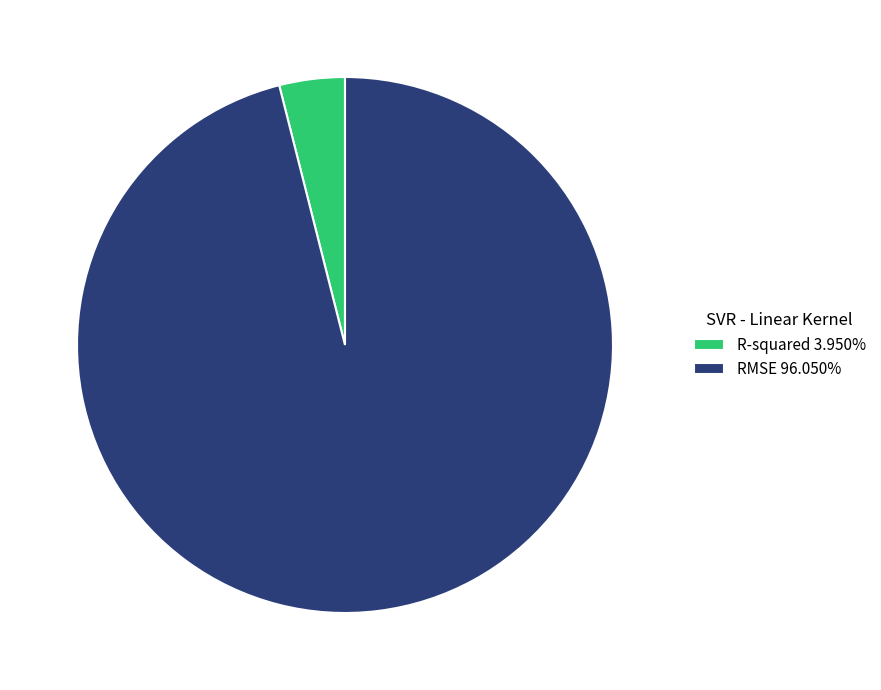

Is it true that RMSE is 96% of the pie?

True